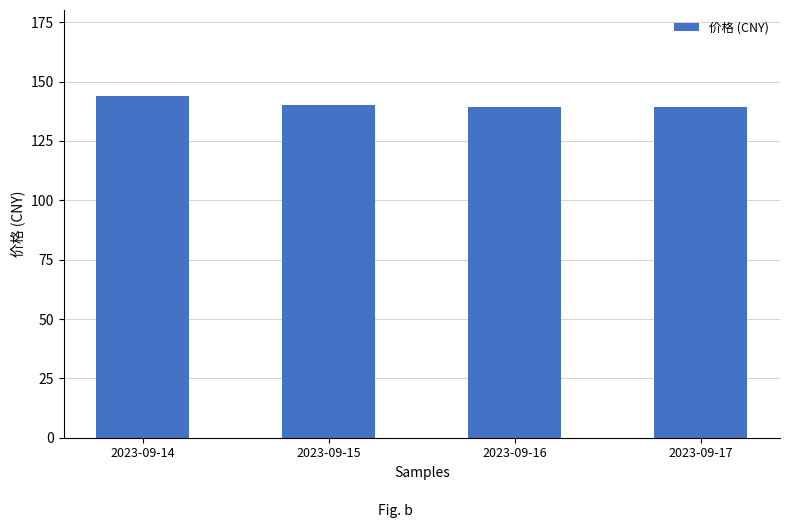

Is it true that the value at 2023-09-17 is 139.5?

True